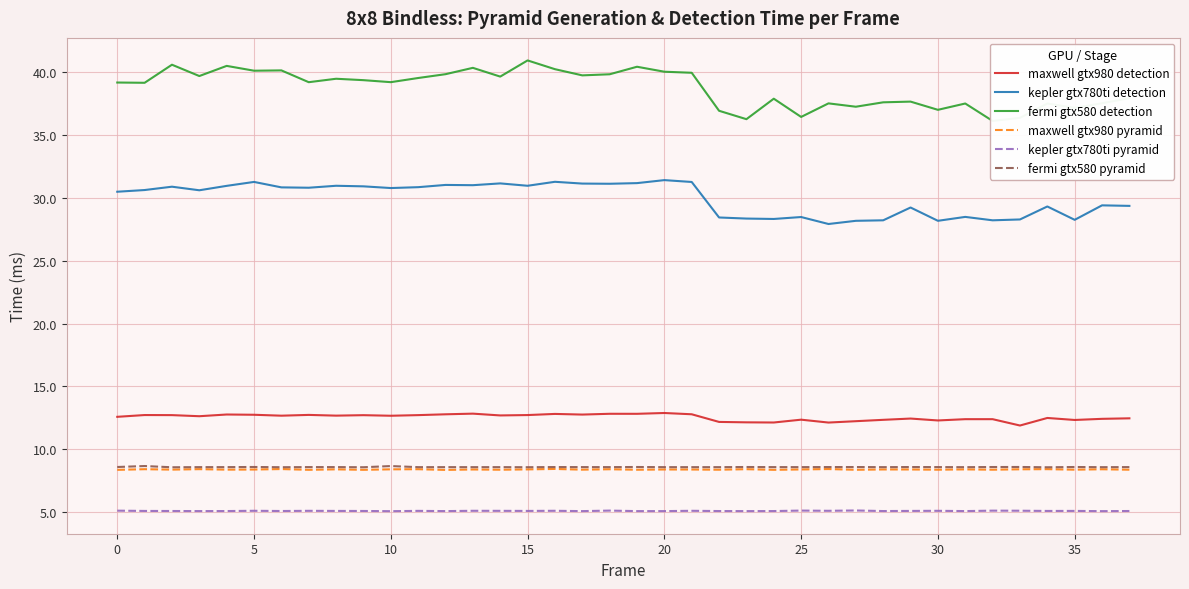

Which series has the widest spread of values?

fermi gtx580 detection